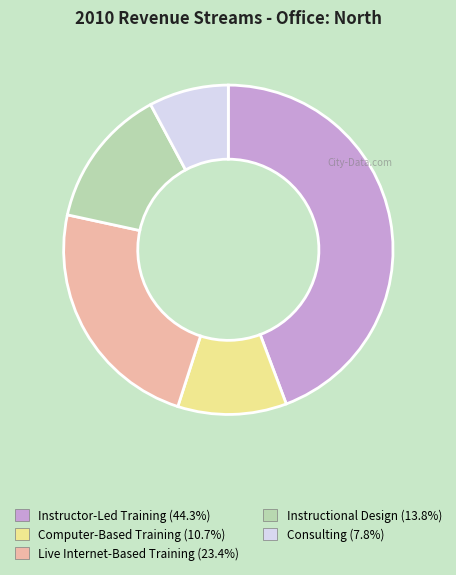

How many slices are in this pie chart?

5